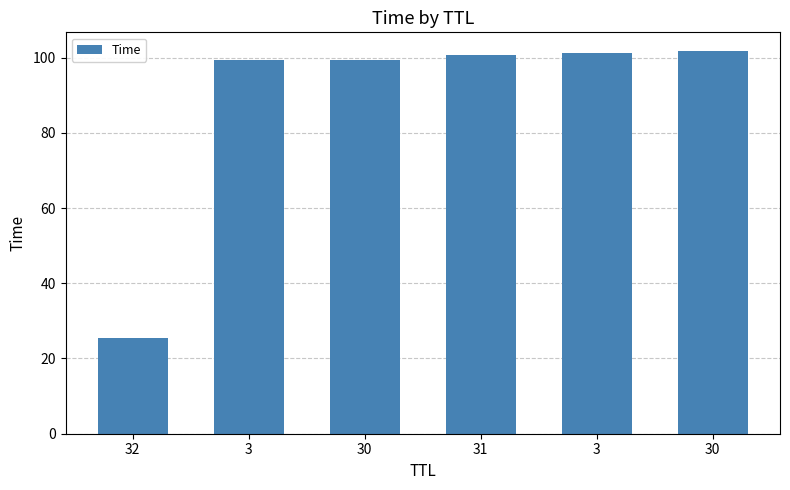

Which label corresponds to the smallest value in the chart?

32